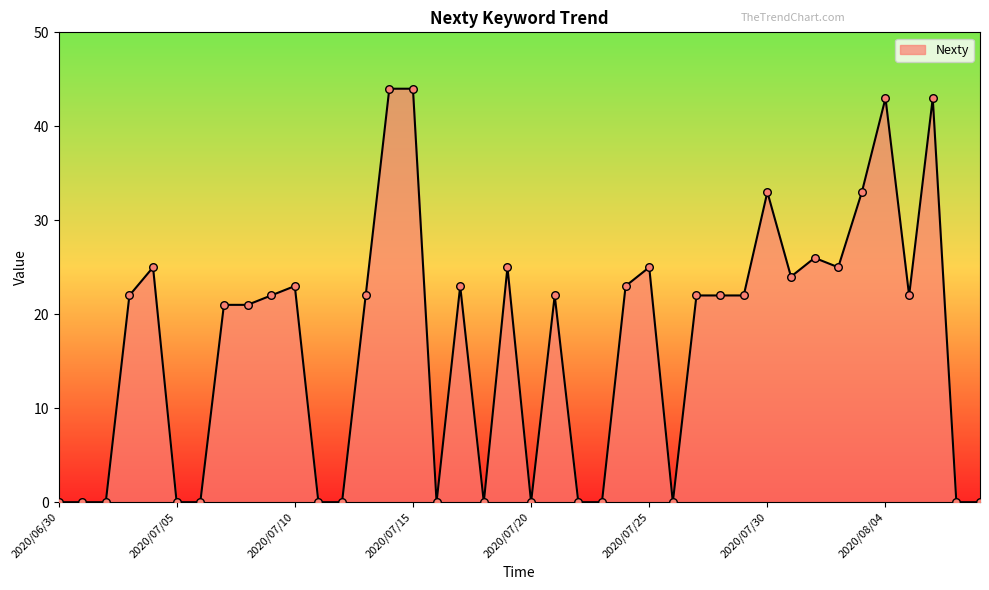

What is the maximum value shown in the chart?

44